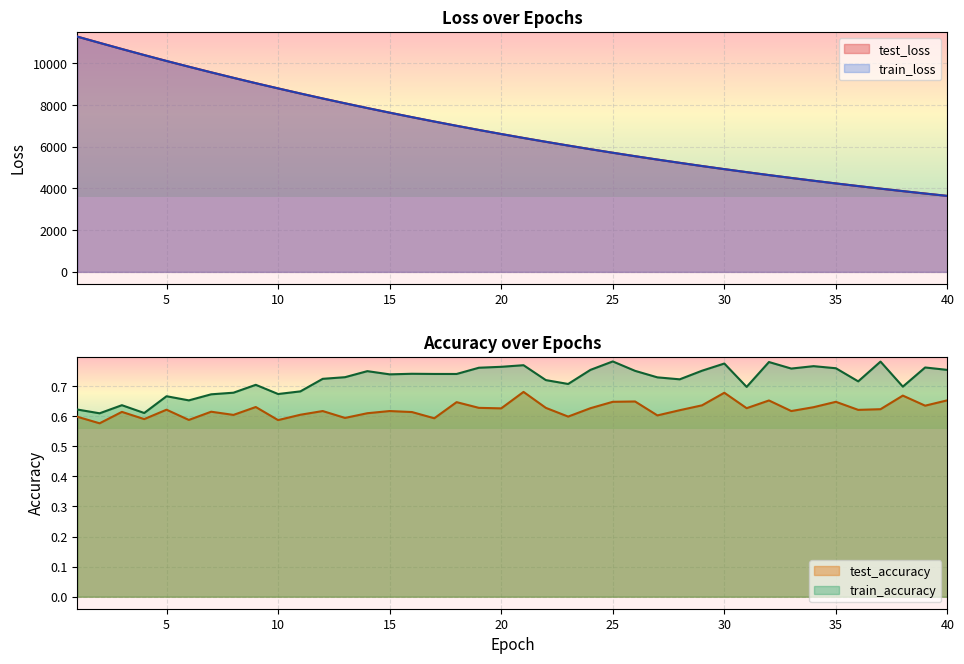

Which has a higher value, 32 or 10?

10